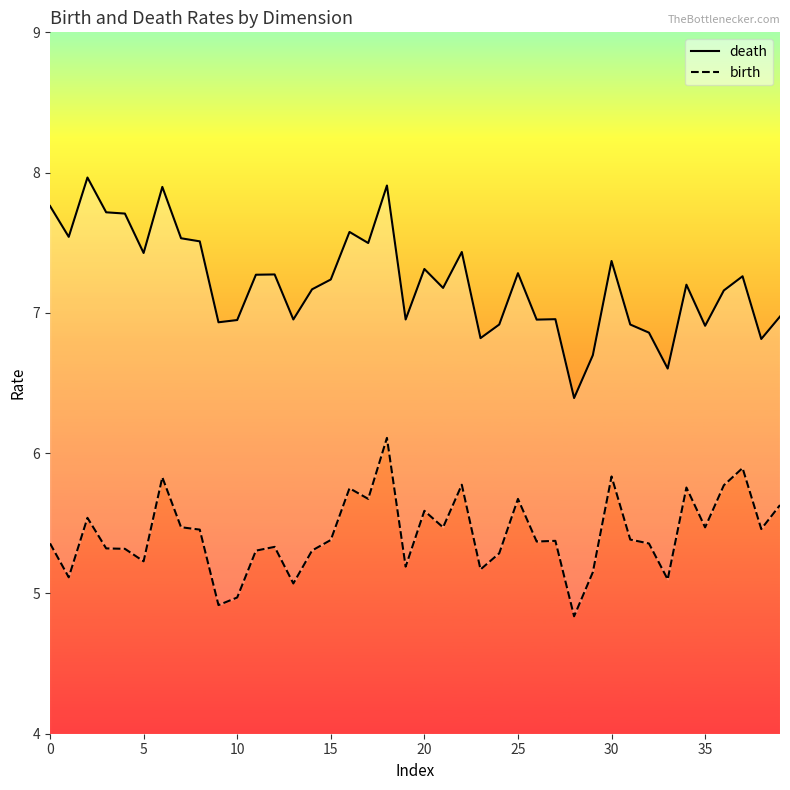

What are all the series names shown in the legend?

death, birth